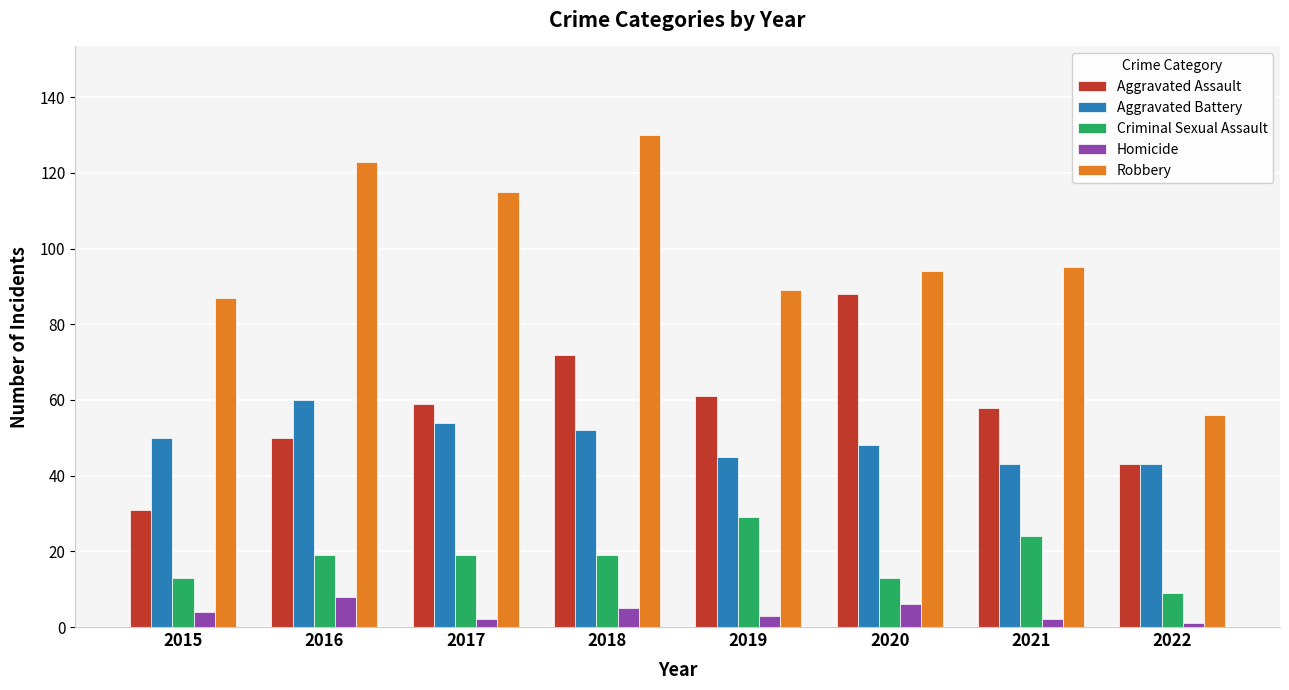

How many bars are there in total?

40